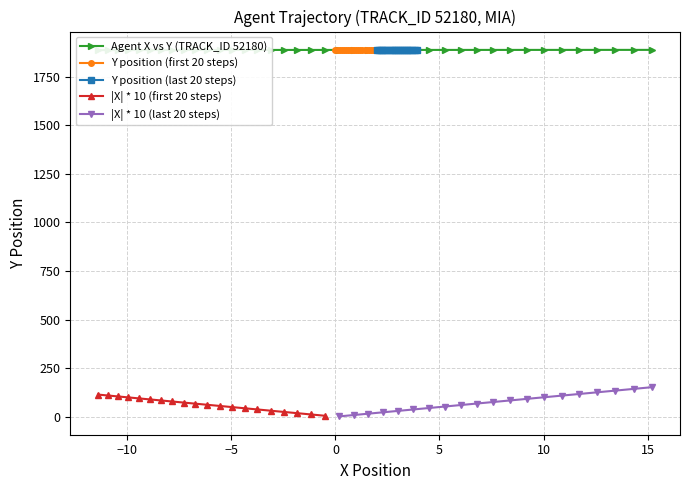

What is the sum of all values?

75517.7